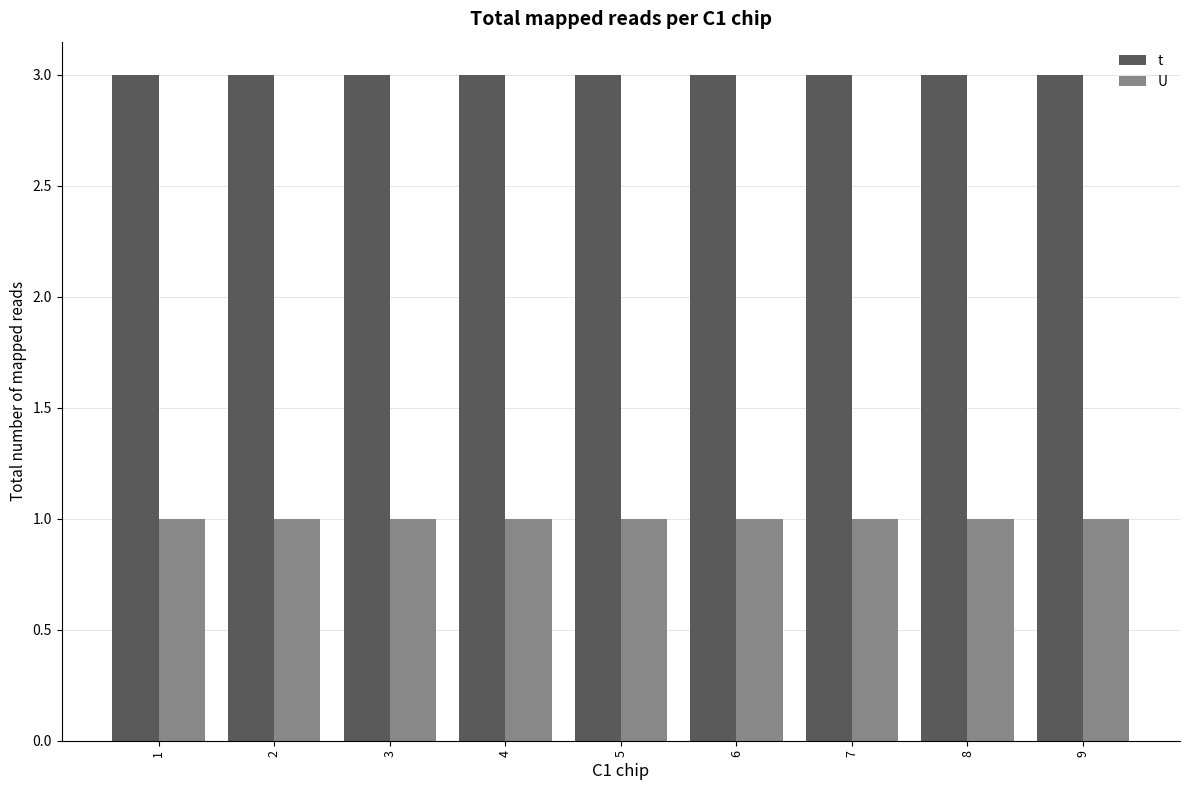

True or false: t has a value of 3 at 3.

True